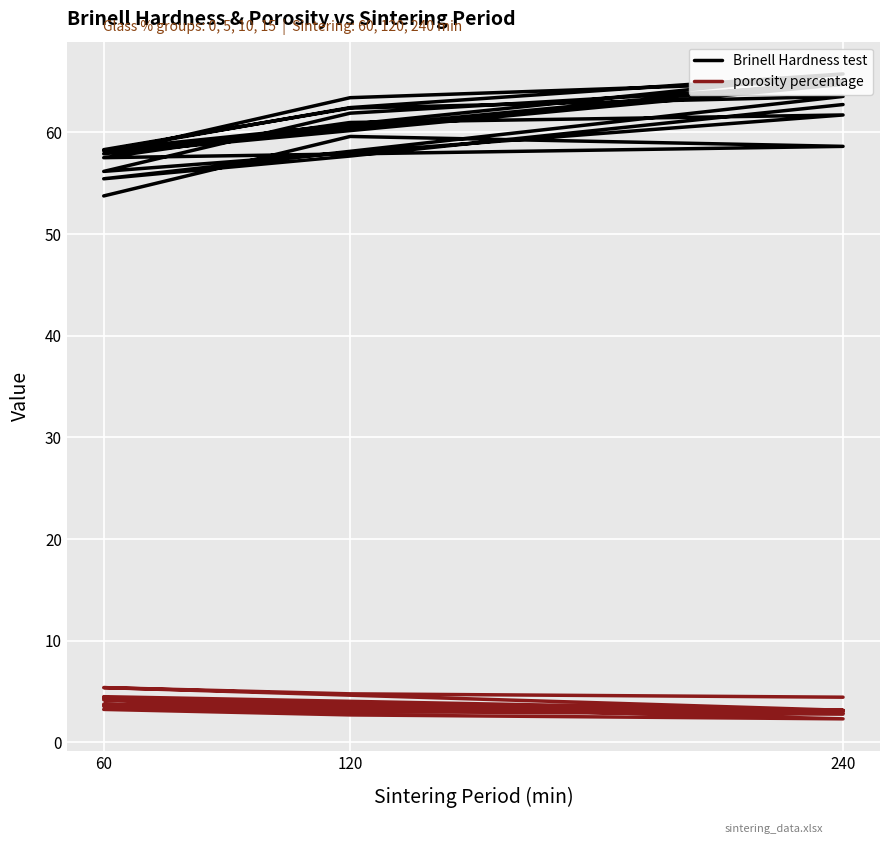

Is this an area chart (filled region under the line)?

No